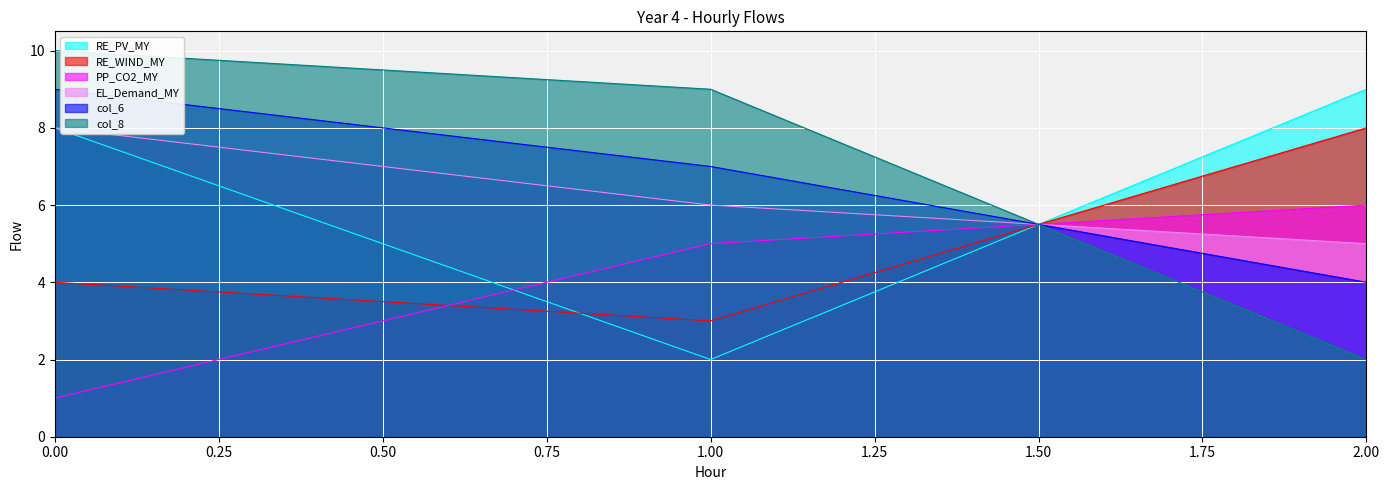

What is the difference between the maximum and second lowest values in the col_1 series?

1